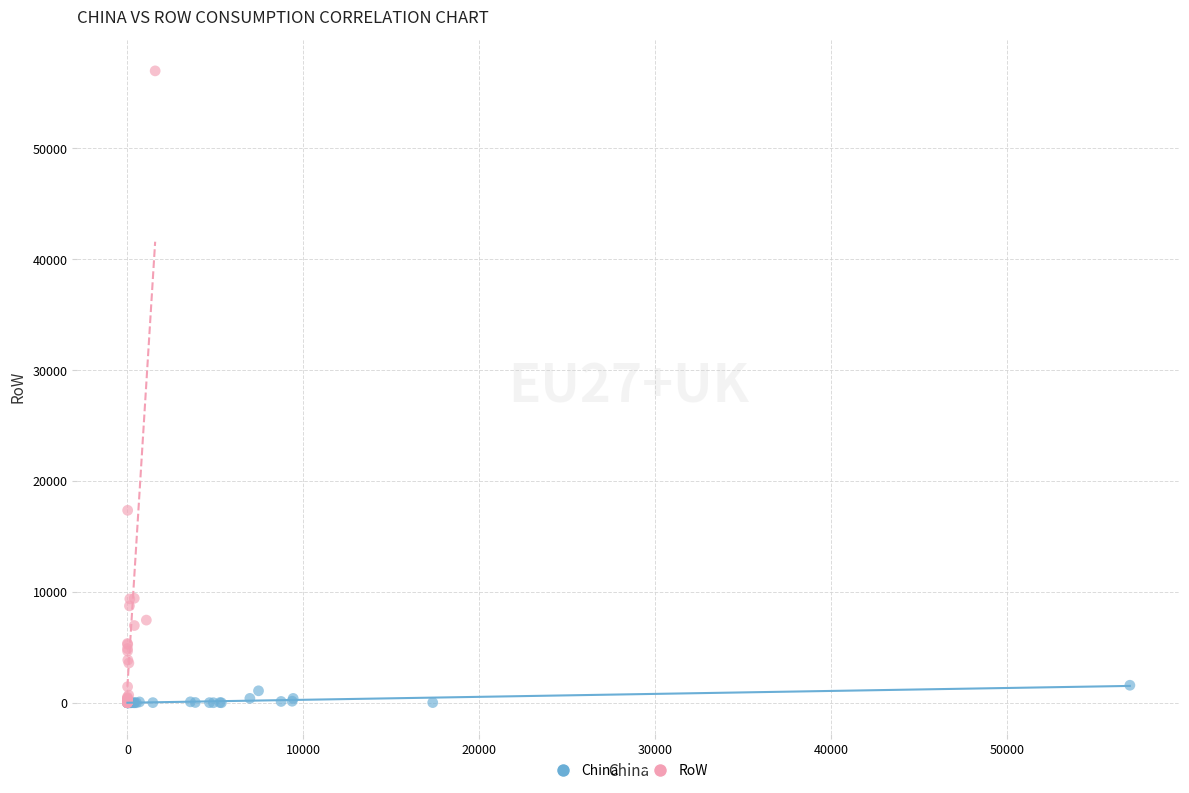

Which series reaches the maximum Y coordinate?

RoW